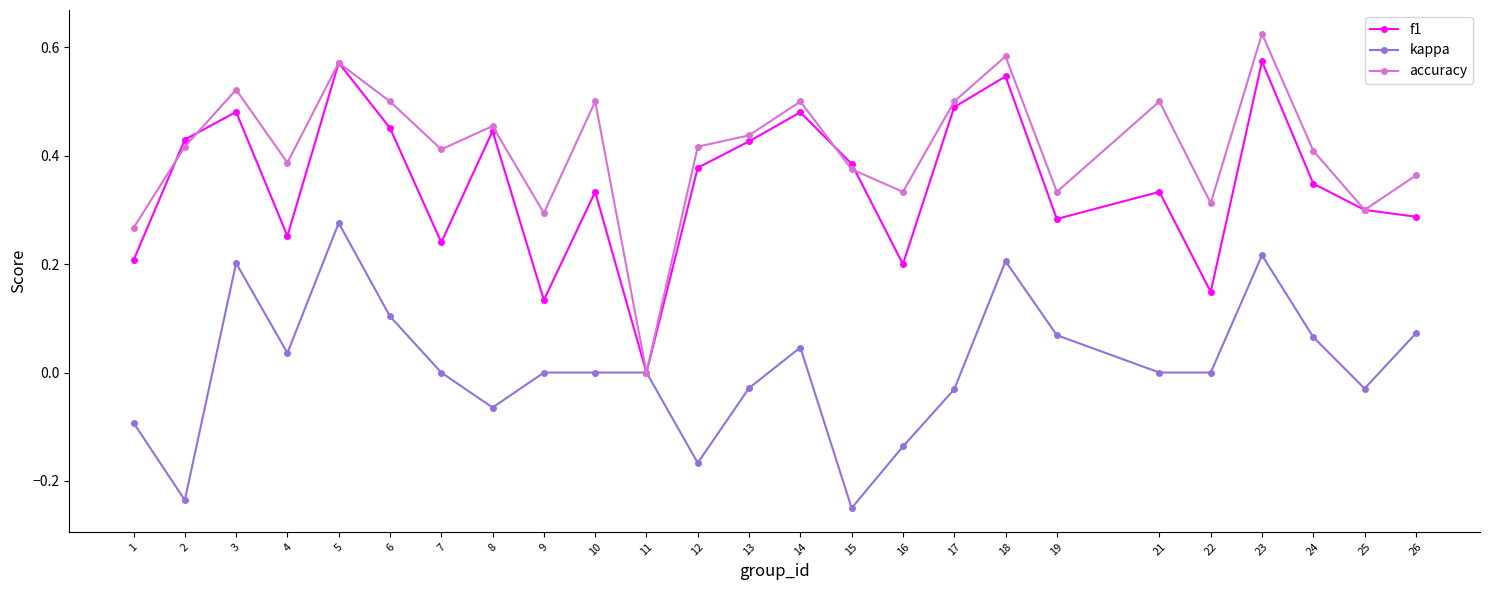

At which category does the chart reach its peak across all series?

23